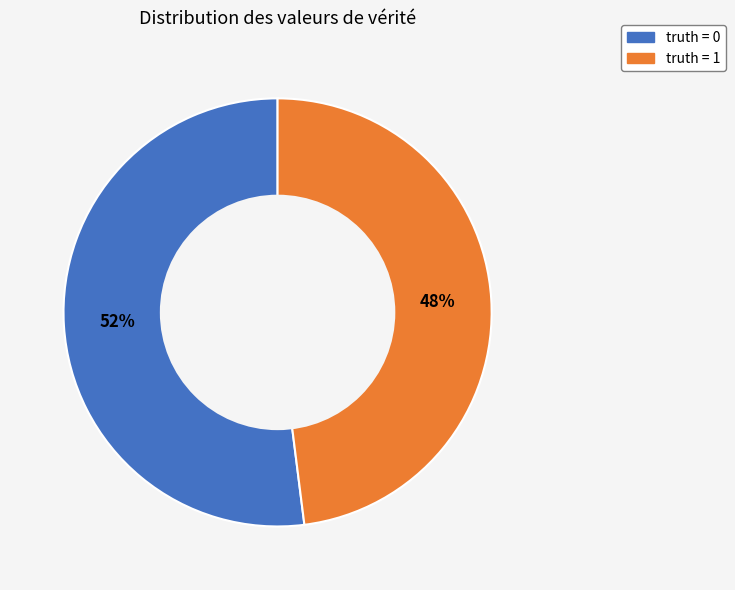

Which category has the smallest portion of the pie?

truth = 1